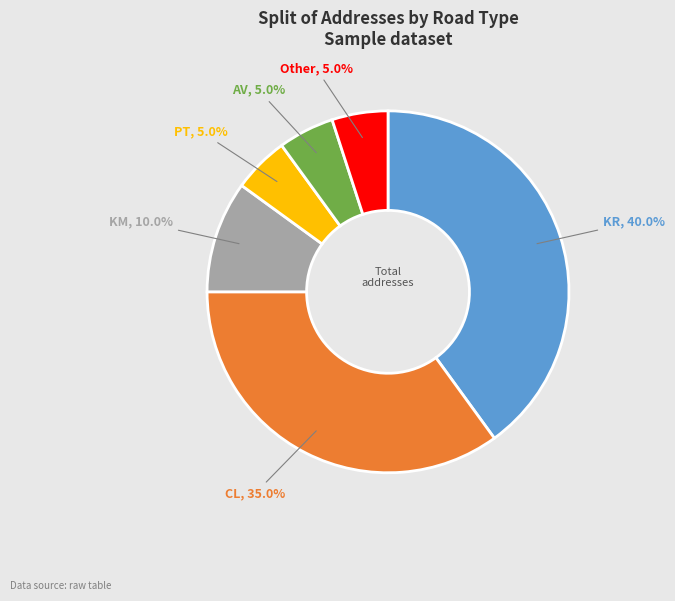

What portion of the pie excludes KM?

90.0%